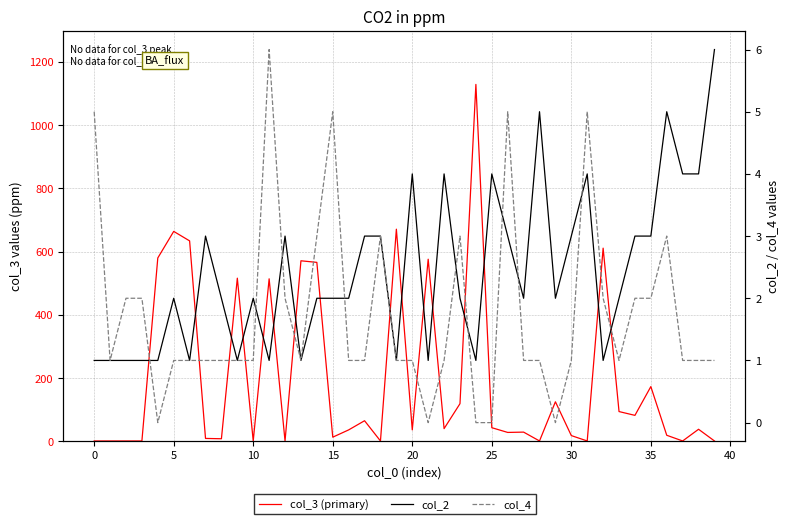

True or false: col_3 (primary) has more than 2 interior local peaks.

True